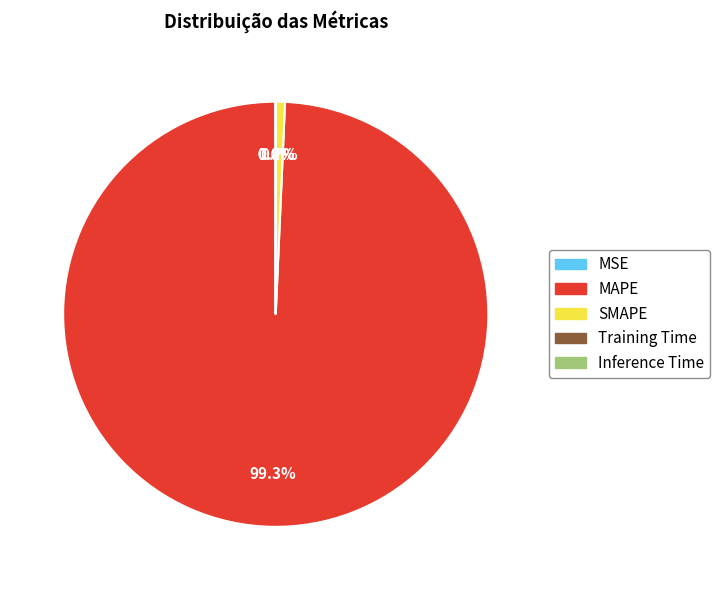

To the nearest percent, what is the difference between the largest and smallest slice percentages?

99%